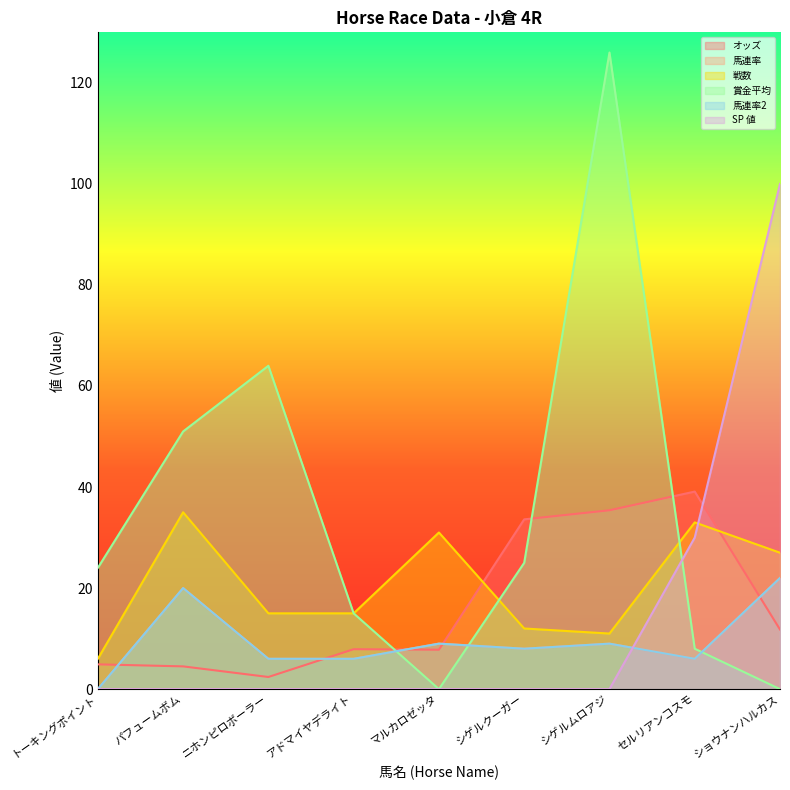

At which category is the sum across all series the highest?

シゲルムロアジ